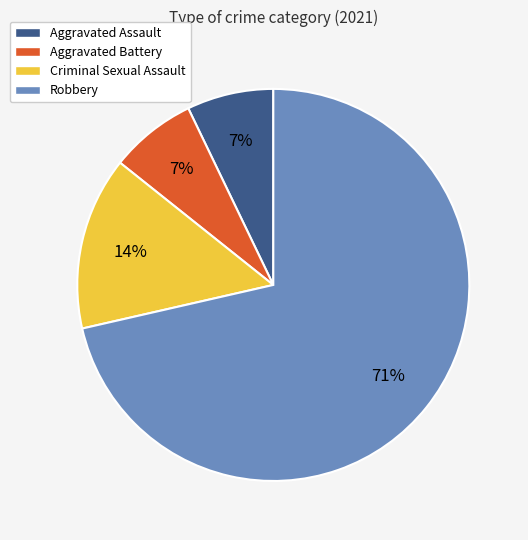

Does Aggravated Assault represent more than half of the total?

No